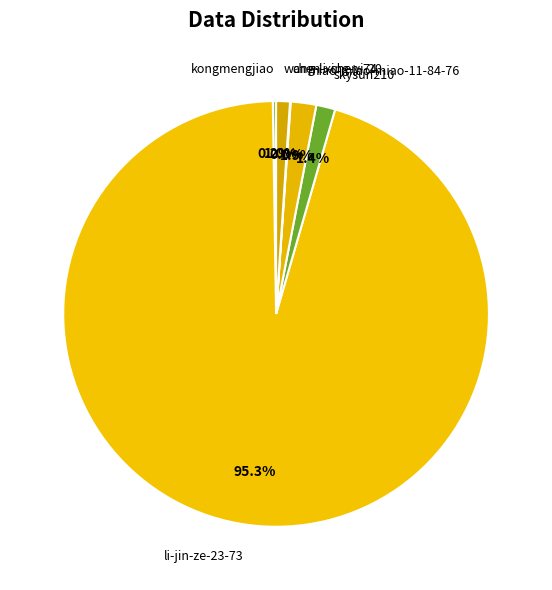

Which slice is the largest?

li-jin-ze-23-73